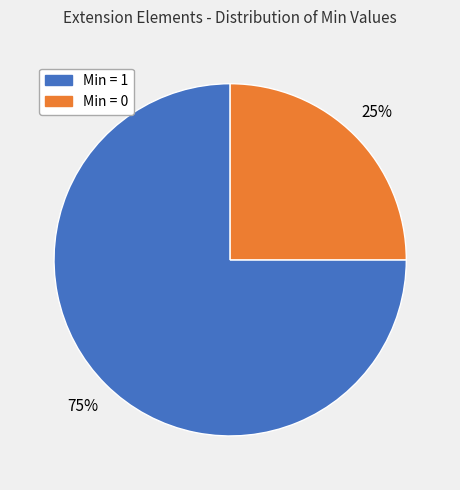

Is there any slice that represents more than half of the pie?

Yes